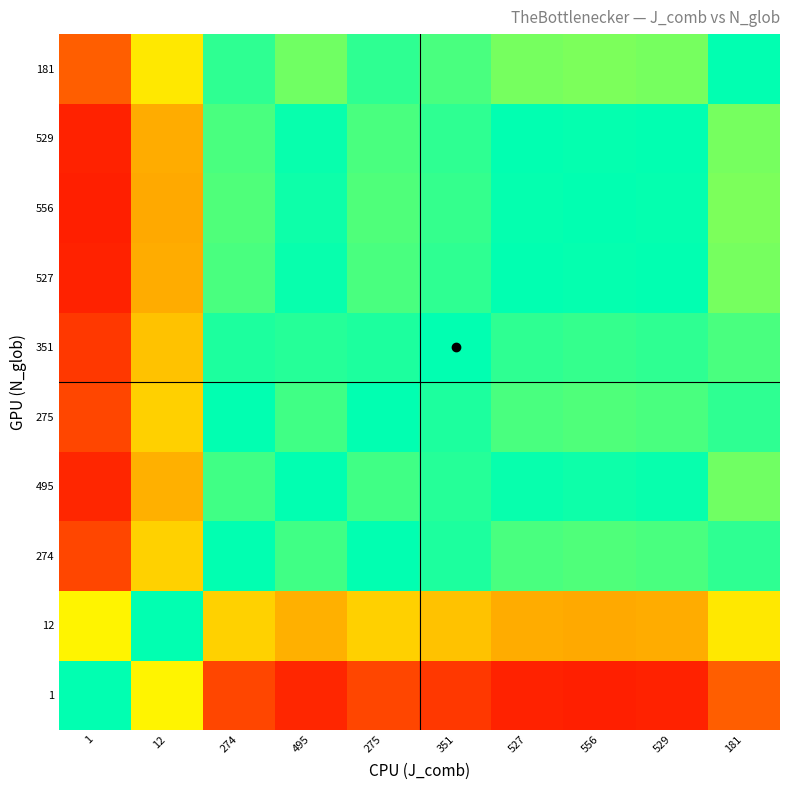

Between 275 and 274, which is larger?

274